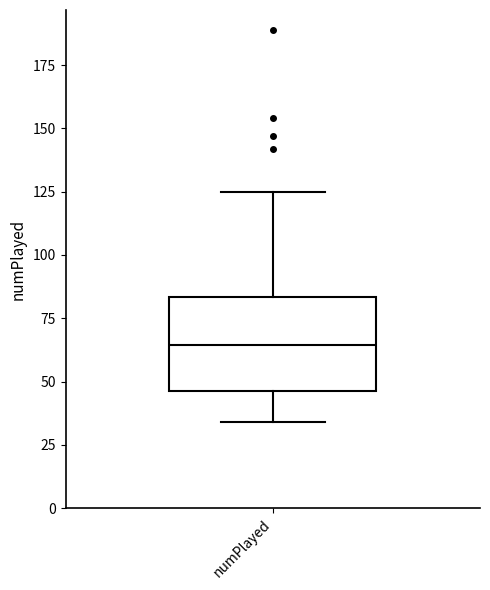

Read this box plot against the y-axis: the position of the median line, the range covered by the box, and the ends of both whiskers. The values are not printed on the chart, so give them approximately, as read against the axis.

median 65, box 45 to 85, whiskers 35 to 125